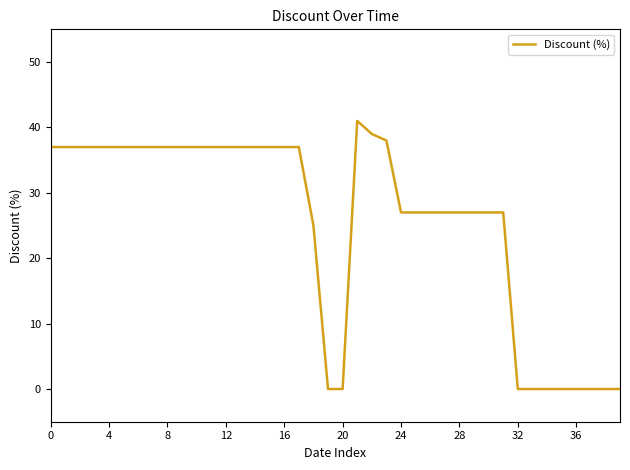

What is the greatest value displayed?

41